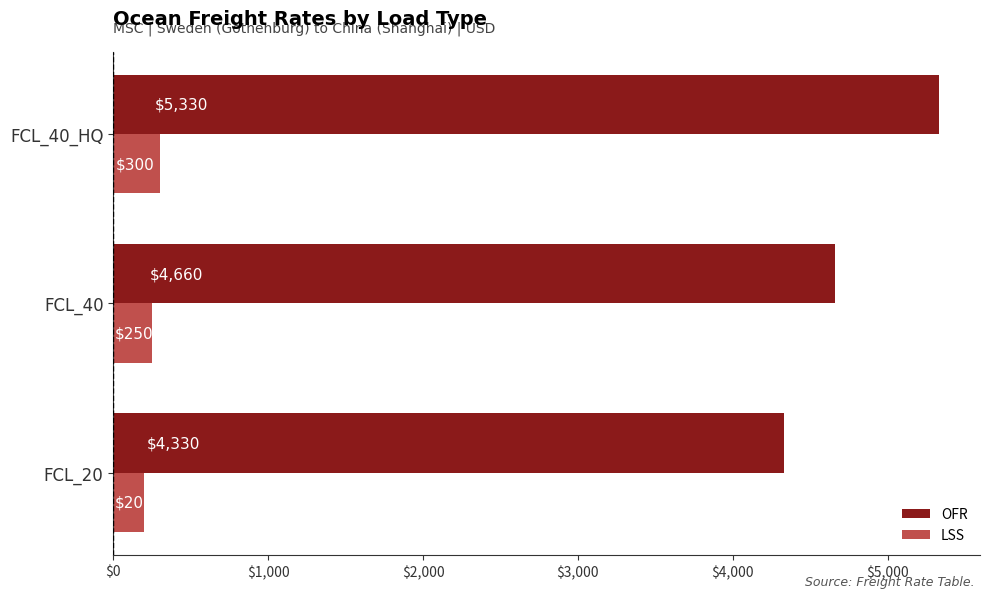

What is the difference between the maximum and second lowest values in the OFR series?

670